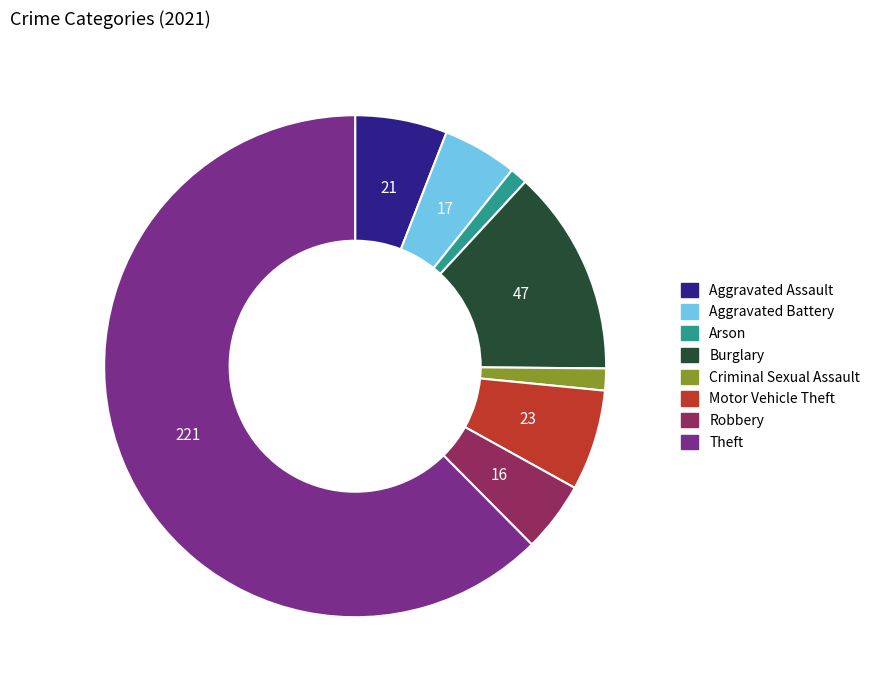

Is there a majority slice in this chart?

Yes